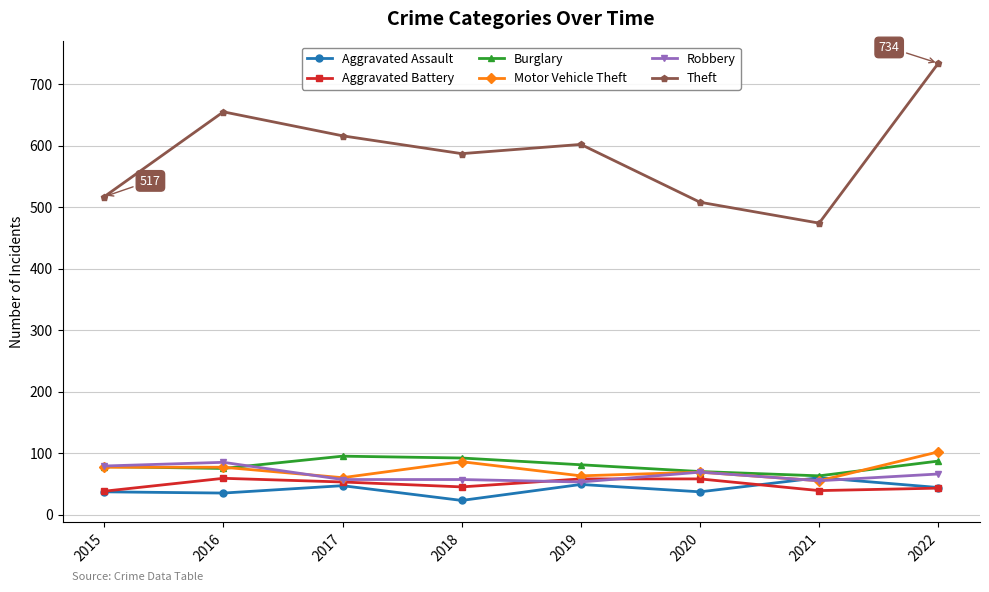

True or false: Theft has more than 0 points higher than both neighbors.

True